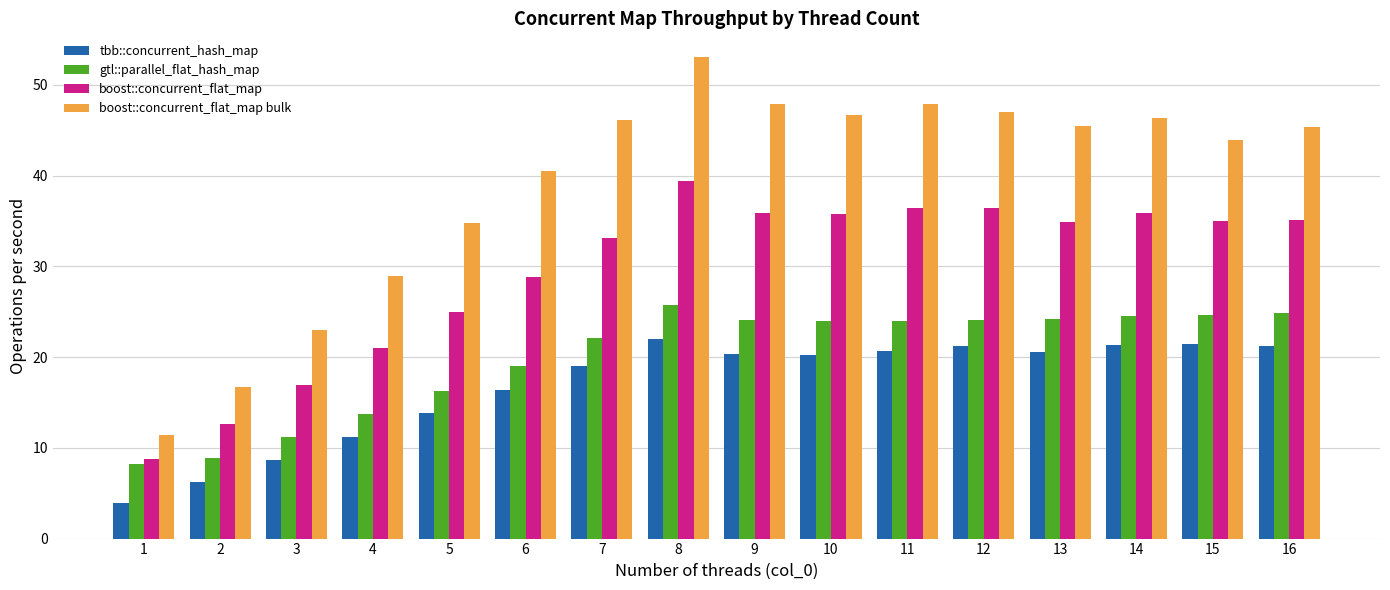

Which series has the largest range (max minus min)?

boost::concurrent_flat_map bulk